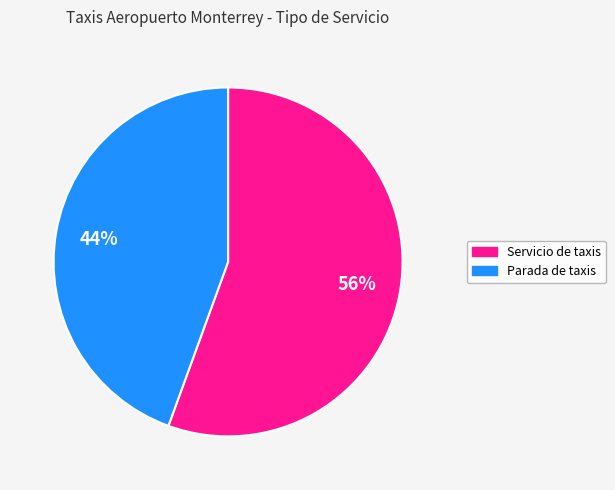

True or false: Parada de taxis accounts for 44% of the total.

True